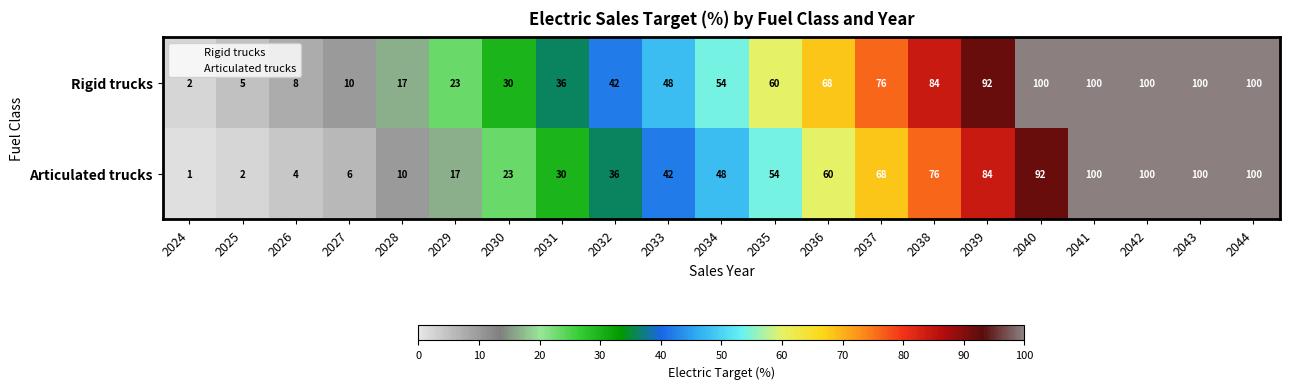

Rank the series at 2037 from highest to lowest value.

Rigid trucks, Articulated trucks